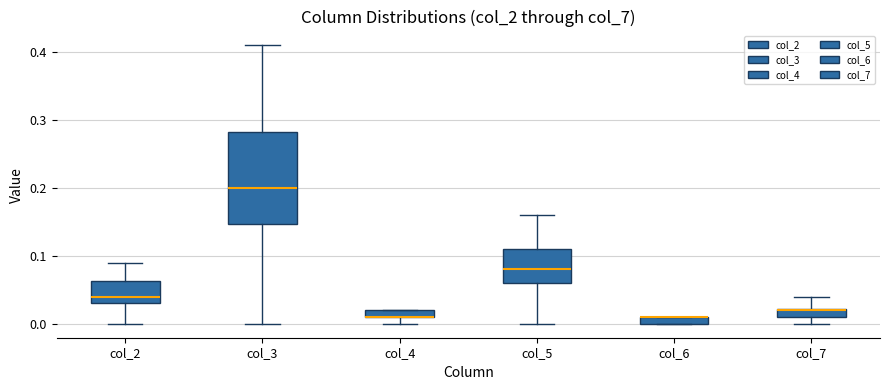

Comparing the boxes themselves (not the whiskers), which one is the tallest?

col_3